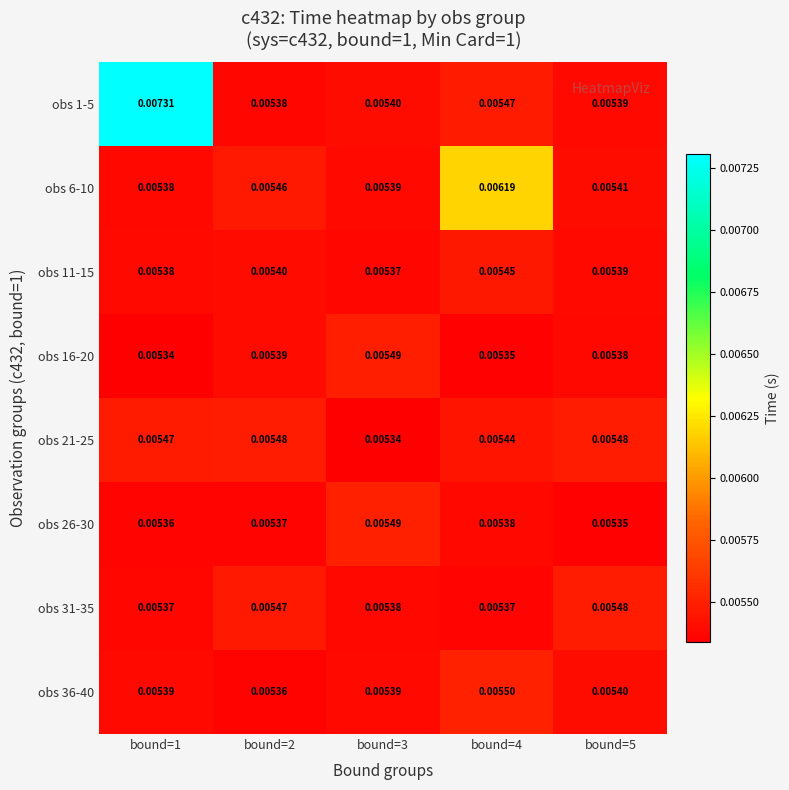

Is the value of obs 21-25 at bound=4 greater than the value of obs 16-20 at bound=3?

No